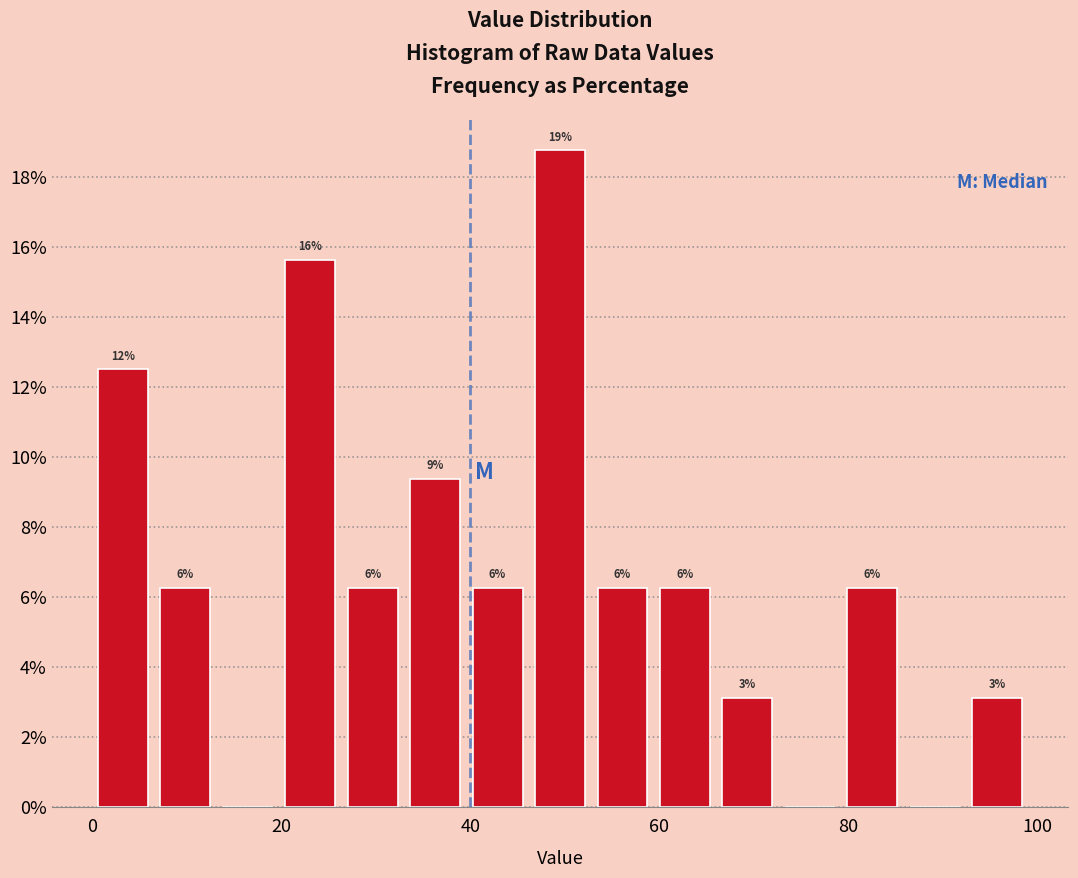

Around what value on the x-axis is the tallest bar? Give the approximate position of its centre, as read against the axis.

50